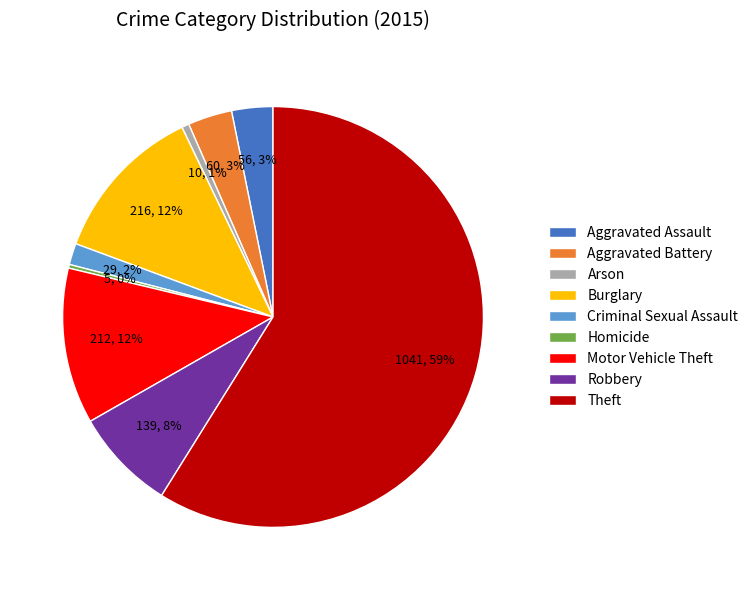

Is there any slice that represents more than half of the pie?

Yes